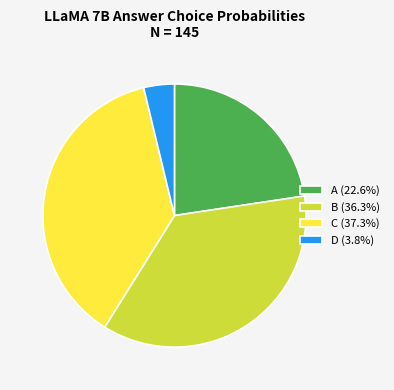

Which slice is the smallest?

D